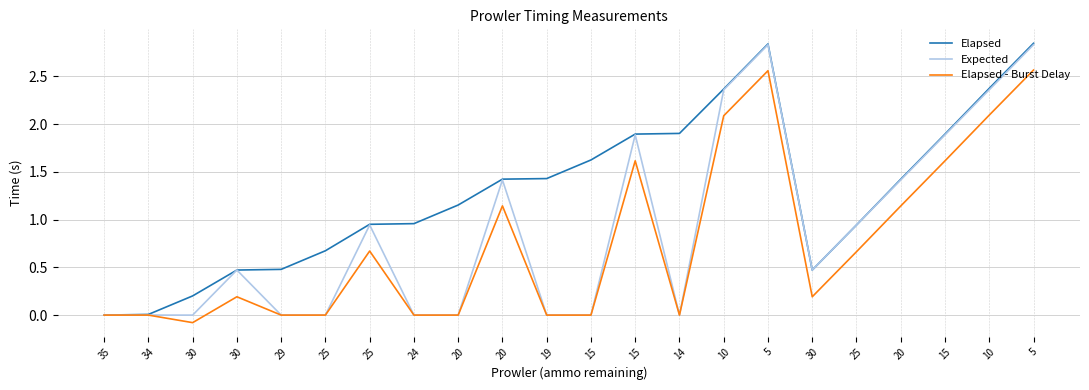

What is the label of the 18th point from the left?

25